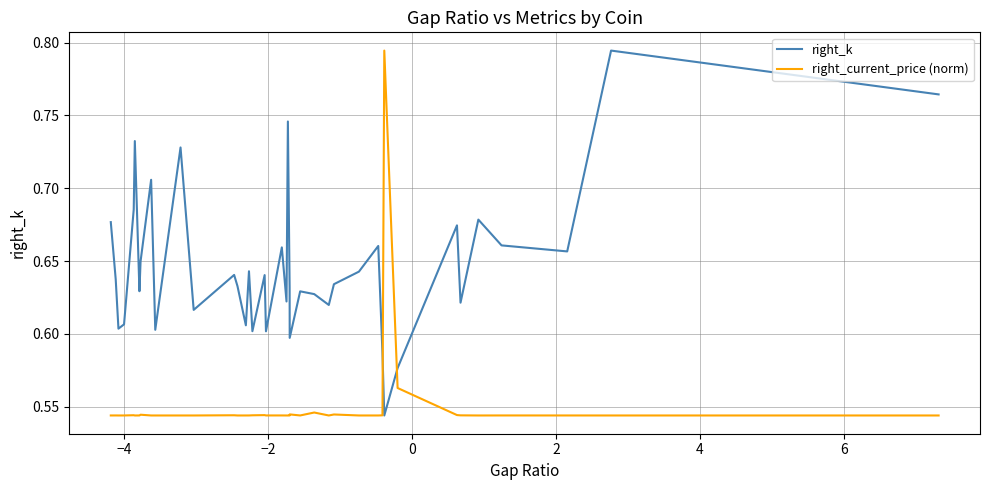

True or false: right_k and right_current_price (norm) intersect in this chart.

True